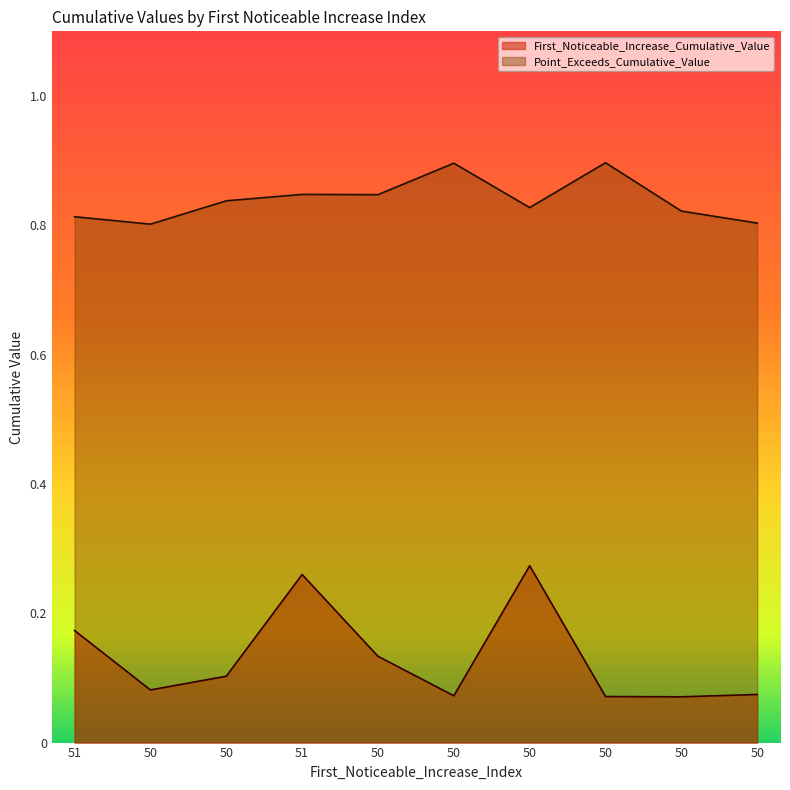

Which series has the widest spread of values?

First_Noticeable_Increase_Cumulative_Value